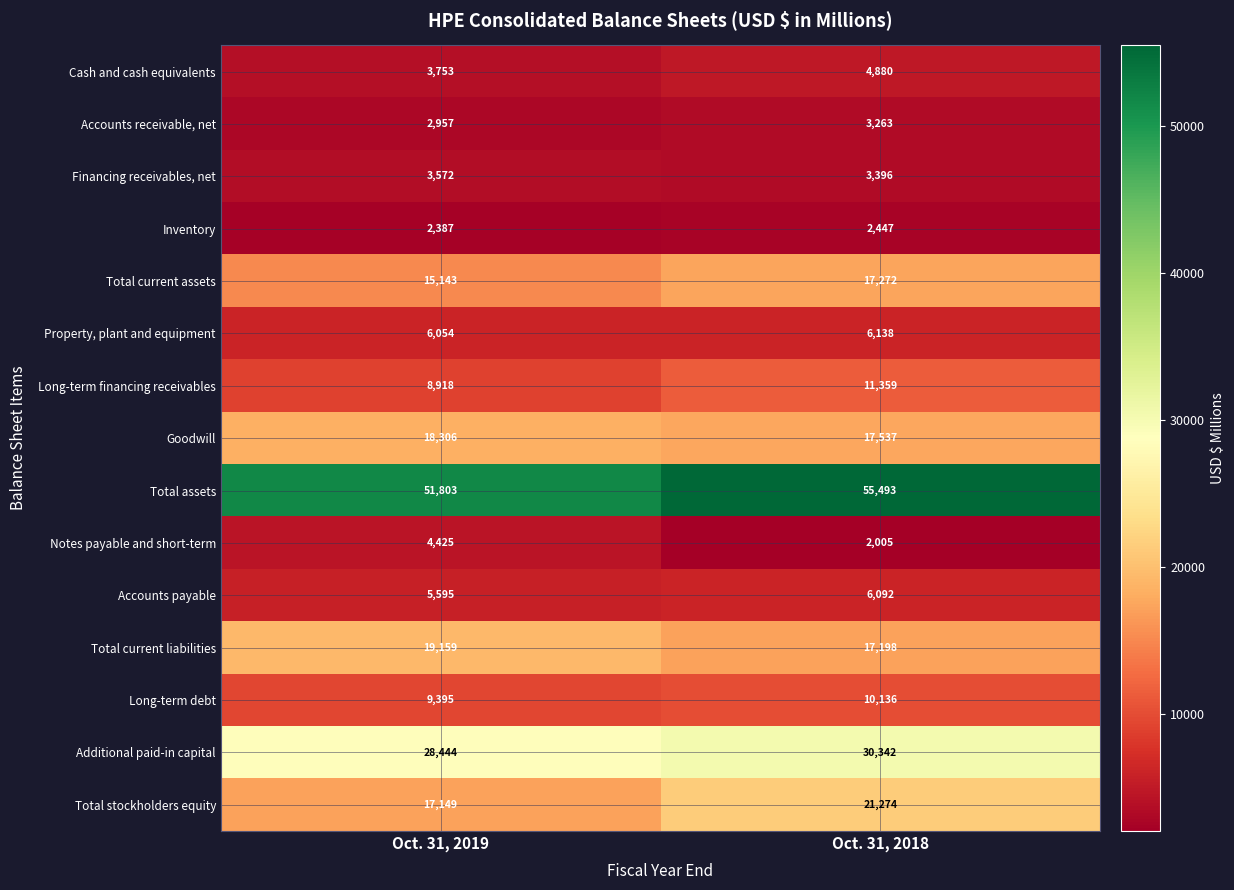

What is the average value of the Long-term debt series?

9766